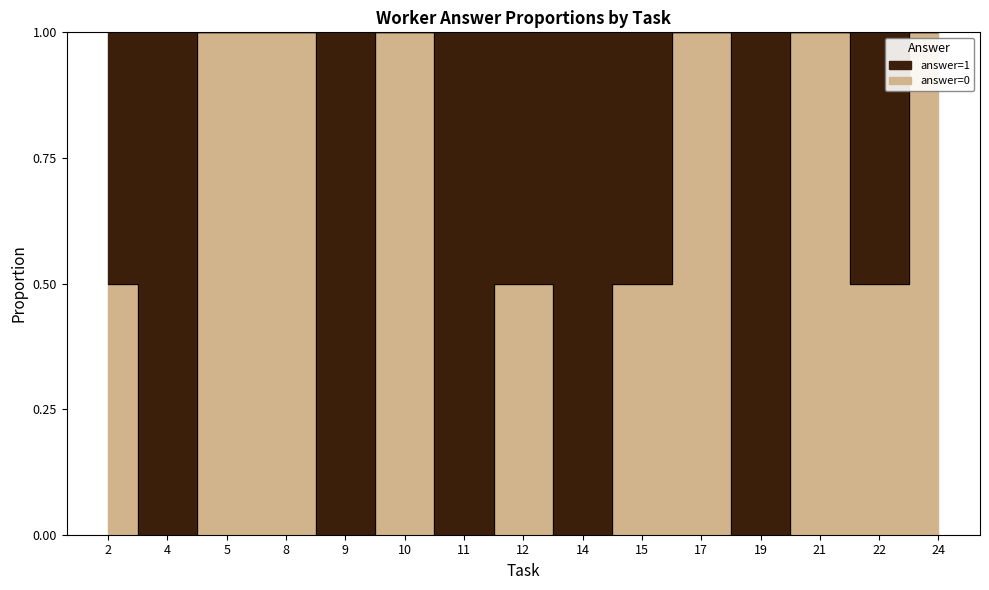

At which category is the sum across all series the highest?

2